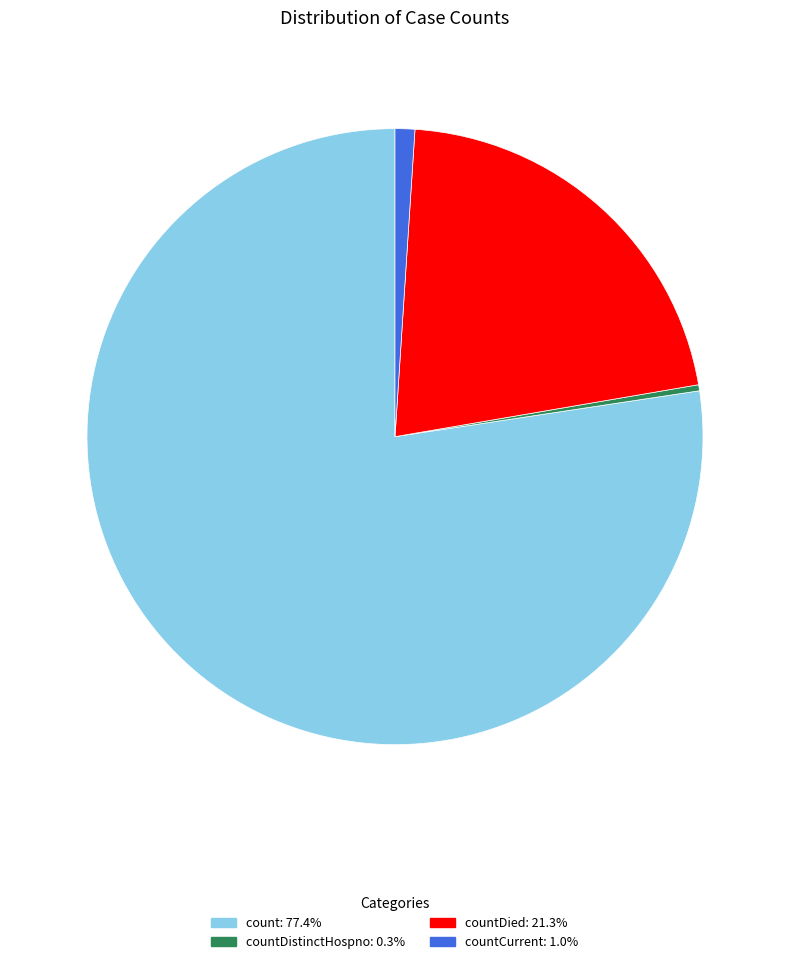

Does any single category account for the majority?

Yes